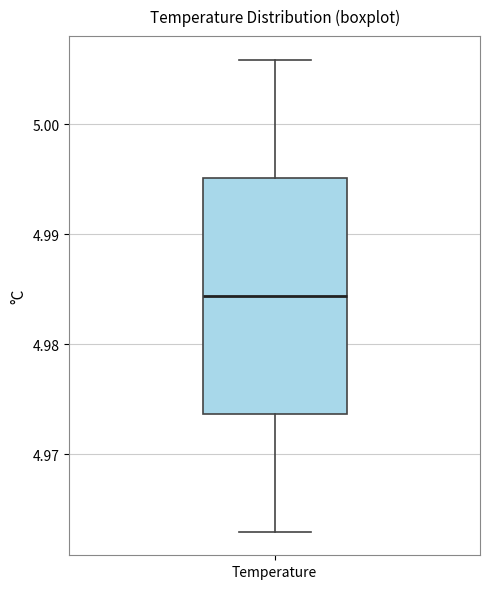

Transcribe this box plot: give where the median line is, the range the box spans, and where the two whiskers end, as read against the y-axis. The values are not printed on the chart, so give them approximately, as read against the axis.

median 4.984, box 4.974 to 4.995, whiskers 4.963 to 5.006